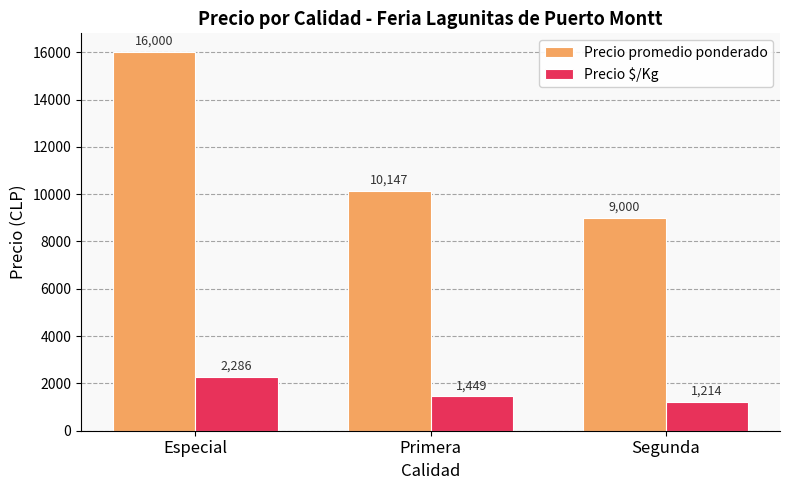

At which label is Precio $/Kg closest to 1750?

Primera